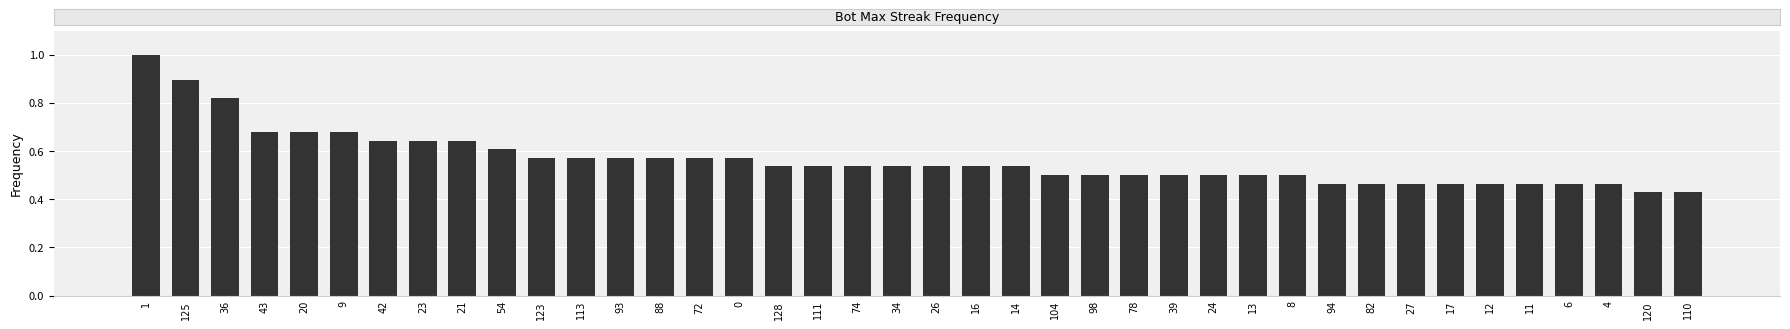

True or false: the data shows 1.0 at 113.

False